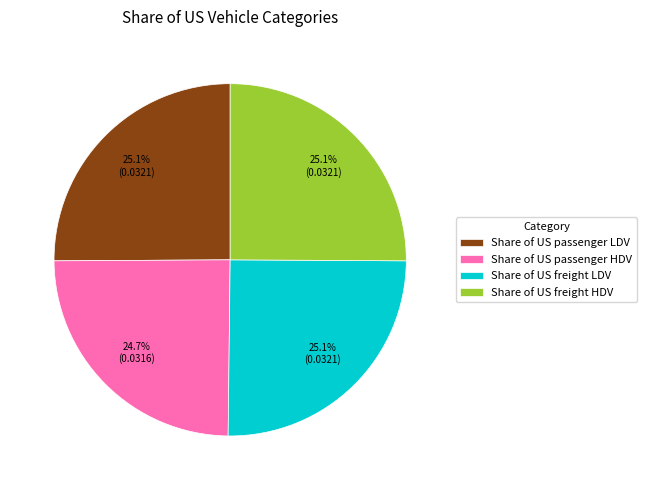

How much of the chart is everything except Share of US passenger LDV?

74.9%